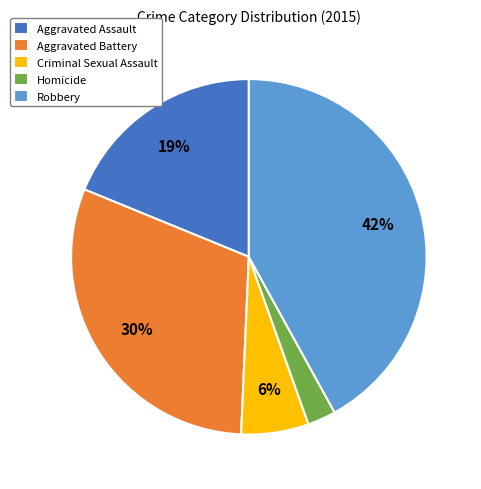

Does any single category account for the majority?

No